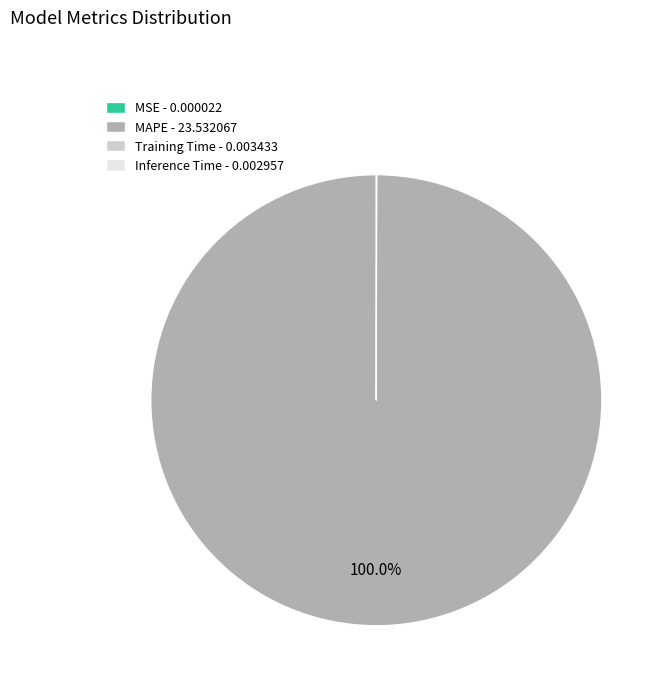

True or false: MAPE accounts for 100% of the total.

True